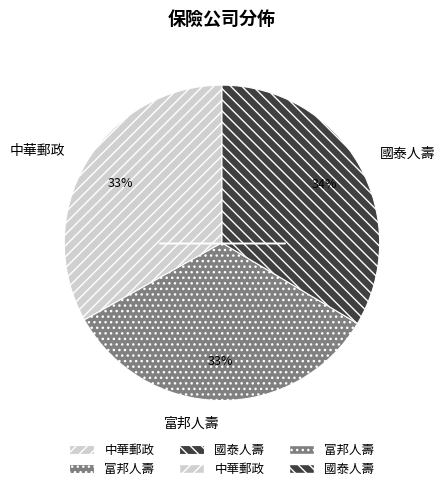

What percentage is the 國泰人壽 slice, to the nearest percent?

34%